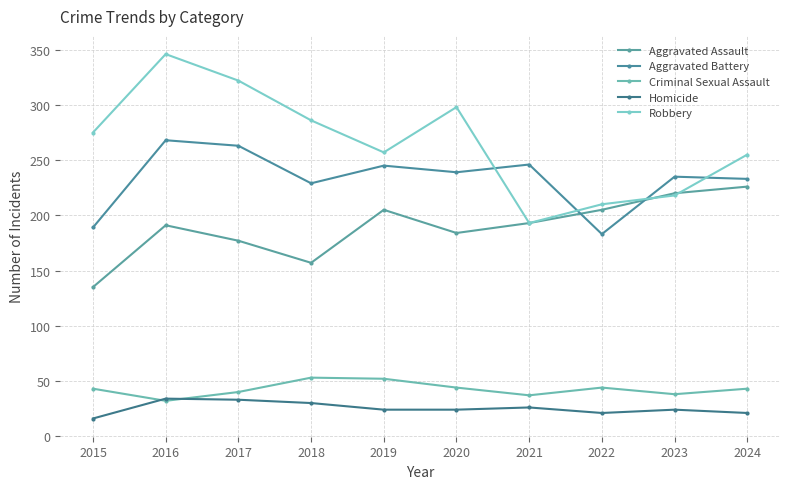

True or false: Homicide has more than 1 points higher than both neighbors.

True